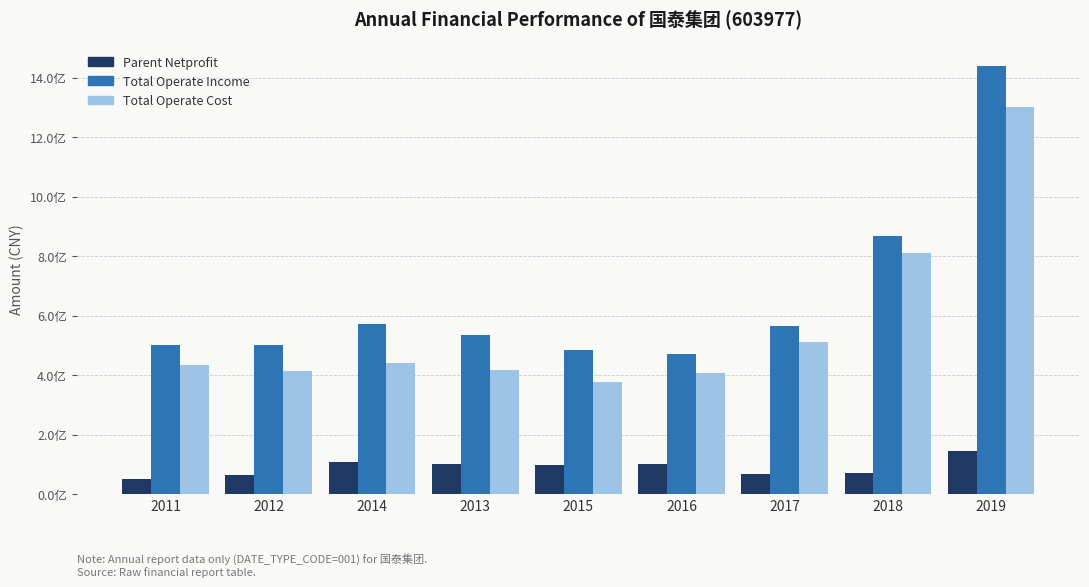

Reading left to right, extract all data points from this chart.

PARENT_NETPROFIT: 2011=50840745.8	2012=63442703.1	2014=107226841.3	2013=101085251.5	2015=97015268.0	2016=100945944.6	2017=68612961.6	2018=70337553.9	2019=143593190.5
TOTAL_OPERATE_INCOME: 2011=502621795.6	2012=501270404.1	2014=571566065.5	2013=534338596.3	2015=483124446.2	2016=471901349.2	2017=565306858.0	2018=868309956.2	2019=1439038551.0
TOTAL_OPERATE_COST: 2011=433937865.5	2012=413529636.5	2014=441515714.5	2013=416228418.6	2015=375926921.2	2016=405339583.4	2017=511134901.1	2018=810869482.5	2019=1302268155.3